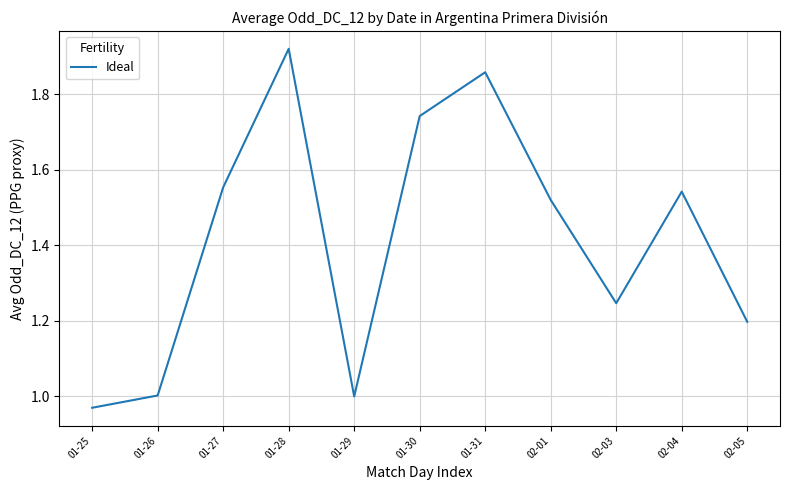

What is the sum of the values at 02-01 and 01-25?

2.5